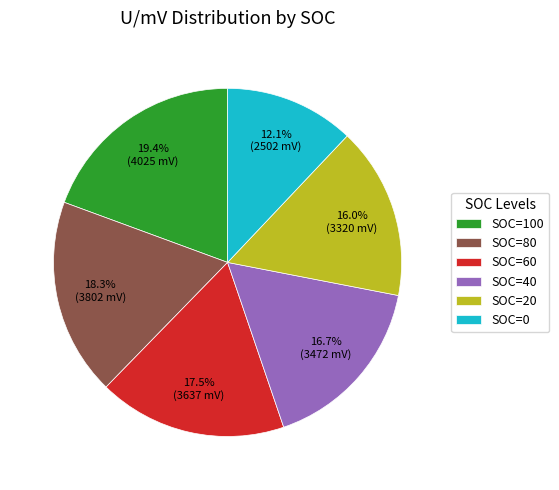

Which category has the smallest portion of the pie?

SOC=0